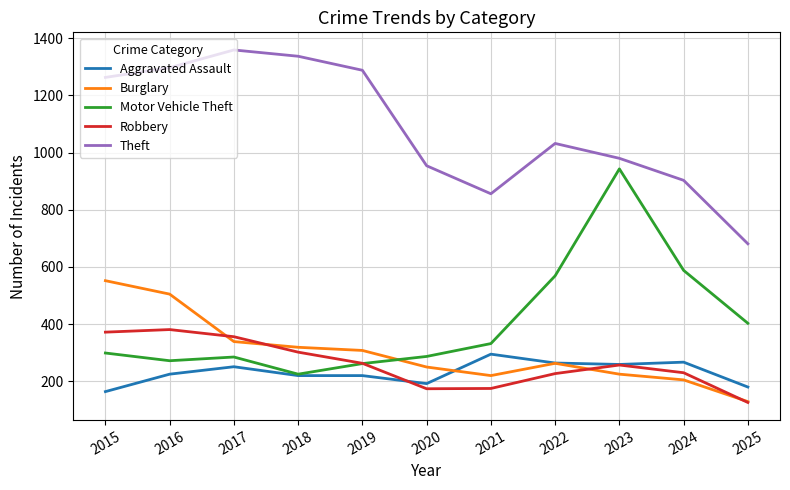

How many times do Motor Vehicle Theft and Robbery cross each other?

1